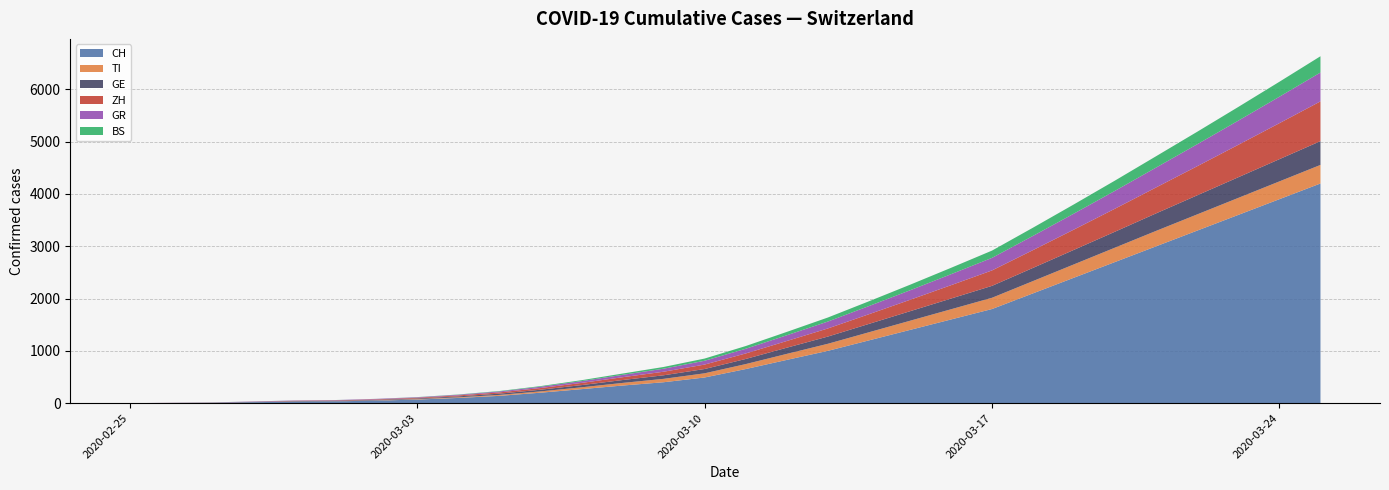

Reading left to right, extract all data points from this chart.

CH: 2020-02-25=0	2020-02-26=4	2020-02-27=8	2020-02-28=19	2020-02-29=29	2020-03-01=35	2020-03-02=49	2020-03-03=69	2020-03-04=100	2020-03-05=140	2020-03-06=200	2020-03-07=268	2020-03-08=337	2020-03-09=400	2020-03-10=491	2020-03-11=652	2020-03-12=827	2020-03-13=1000	2020-03-14=1200	2020-03-15=1400	2020-03-16=1600	2020-03-17=1800	2020-03-18=2100	2020-03-19=2400	2020-03-20=2700	2020-03-21=3000	2020-03-22=3300	2020-03-23=3600	2020-03-24=3900	2020-03-25=4200
TI: 2020-02-25=0	2020-02-26=1	2020-02-27=1	2020-02-28=1	2020-02-29=2	2020-03-01=2	2020-03-02=4	2020-03-03=8	2020-03-04=12	2020-03-05=18	2020-03-06=25	2020-03-07=35	2020-03-08=50	2020-03-09=65	2020-03-10=80	2020-03-11=95	2020-03-12=115	2020-03-13=135	2020-03-14=155	2020-03-15=175	2020-03-16=195	2020-03-17=215	2020-03-18=235	2020-03-19=255	2020-03-20=275	2020-03-21=295	2020-03-22=310	2020-03-23=325	2020-03-24=340	2020-03-25=355
GE: 2020-02-25=0	2020-02-26=1	2020-02-27=1	2020-02-28=4	2020-02-29=8	2020-03-01=9	2020-03-02=10	2020-03-03=13	2020-03-04=18	2020-03-05=24	2020-03-06=32	2020-03-07=42	2020-03-08=55	2020-03-09=68	2020-03-10=82	2020-03-11=98	2020-03-12=118	2020-03-13=138	2020-03-14=160	2020-03-15=182	2020-03-16=205	2020-03-17=228	2020-03-18=252	2020-03-19=278	2020-03-20=305	2020-03-21=335	2020-03-22=365	2020-03-23=395	2020-03-24=425	2020-03-25=455
ZH: 2020-02-25=0	2020-02-26=0	2020-02-27=2	2020-02-28=2	2020-02-29=6	2020-03-01=7	2020-03-02=10	2020-03-03=13	2020-03-04=18	2020-03-05=24	2020-03-06=32	2020-03-07=42	2020-03-08=54	2020-03-09=68	2020-03-10=85	2020-03-11=105	2020-03-12=128	2020-03-13=155	2020-03-14=185	2020-03-15=218	2020-03-16=255	2020-03-17=295	2020-03-18=340	2020-03-19=388	2020-03-20=440	2020-03-21=496	2020-03-22=556	2020-03-23=620	2020-03-24=688	2020-03-25=760
GR: 2020-02-25=0	2020-02-26=2	2020-02-27=2	2020-02-28=6	2020-02-29=6	2020-03-01=6	2020-03-02=9	2020-03-03=10	2020-03-04=13	2020-03-05=18	2020-03-06=25	2020-03-07=34	2020-03-08=45	2020-03-09=58	2020-03-10=73	2020-03-11=90	2020-03-12=110	2020-03-13=132	2020-03-14=156	2020-03-15=182	2020-03-16=210	2020-03-17=240	2020-03-18=272	2020-03-19=306	2020-03-20=342	2020-03-21=380	2020-03-22=420	2020-03-23=462	2020-03-24=506	2020-03-25=552
BS: 2020-02-25=0	2020-02-26=0	2020-02-27=1	2020-02-28=1	2020-02-29=1	2020-03-01=1	2020-03-02=1	2020-03-03=3	2020-03-04=5	2020-03-05=8	2020-03-06=12	2020-03-07=18	2020-03-08=25	2020-03-09=33	2020-03-10=42	2020-03-11=52	2020-03-12=64	2020-03-13=77	2020-03-14=91	2020-03-15=106	2020-03-16=122	2020-03-17=139	2020-03-18=157	2020-03-19=176	2020-03-20=196	2020-03-21=217	2020-03-22=239	2020-03-23=262	2020-03-24=286	2020-03-25=311